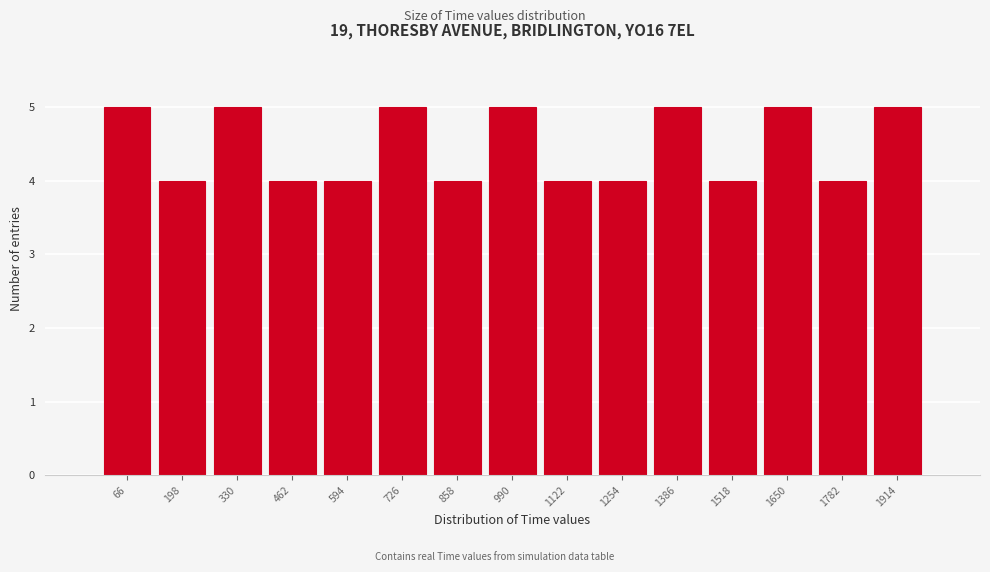

How tall is the bar that spans 792 to 924 on the x-axis? Neither the bar edges nor the heights are printed on the chart, so give them approximately, as read against the axes.

4